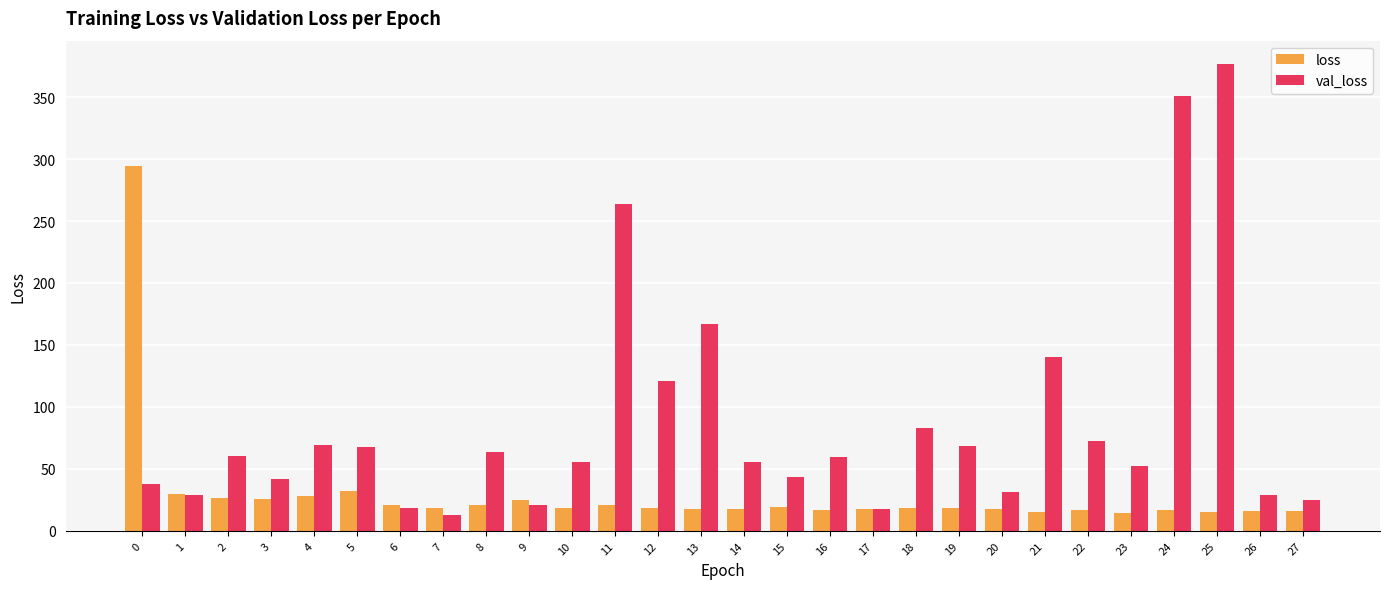

Is the value of val_loss at 15 greater than the value of loss at 14?

Yes